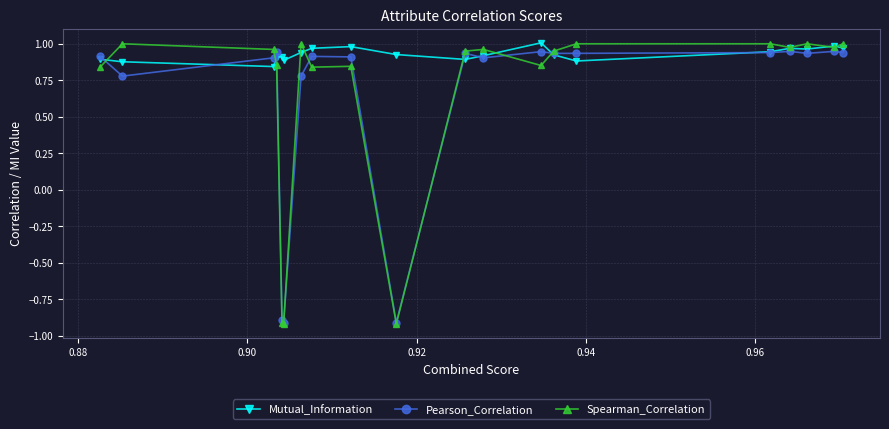

Which series has the widest spread of values?

Spearman_Correlation